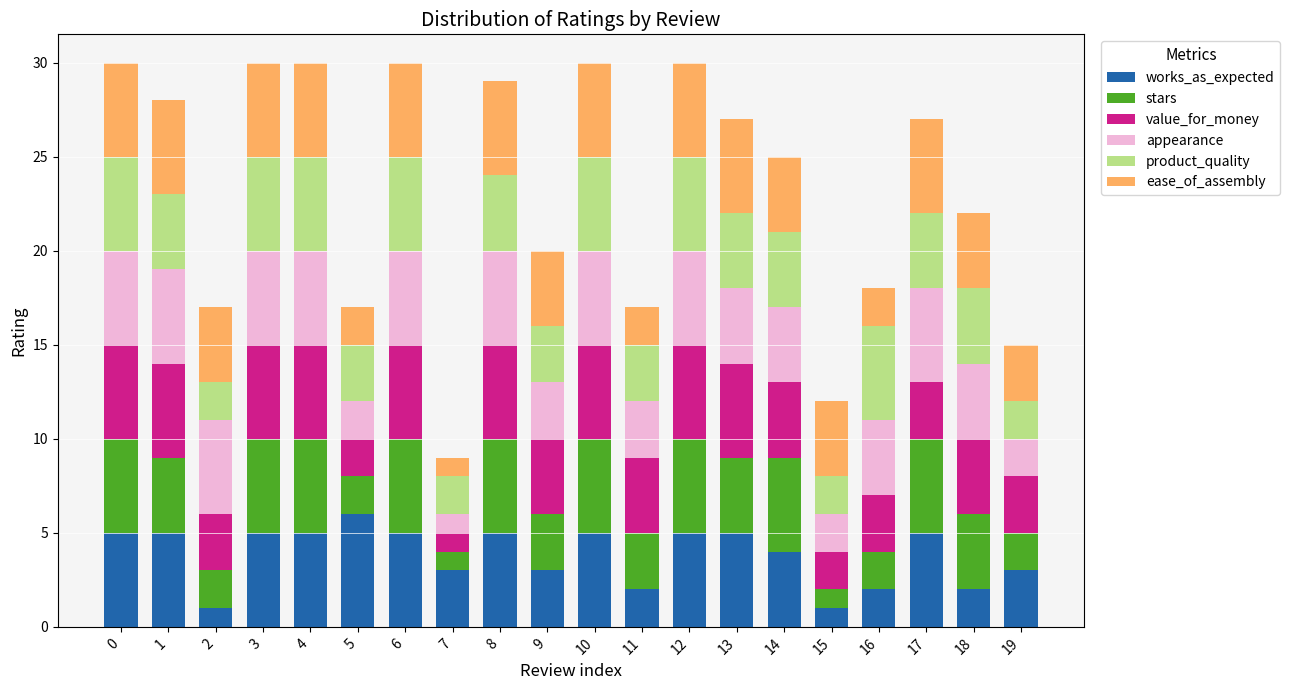

What is the sum of all works_as_expected values?

77